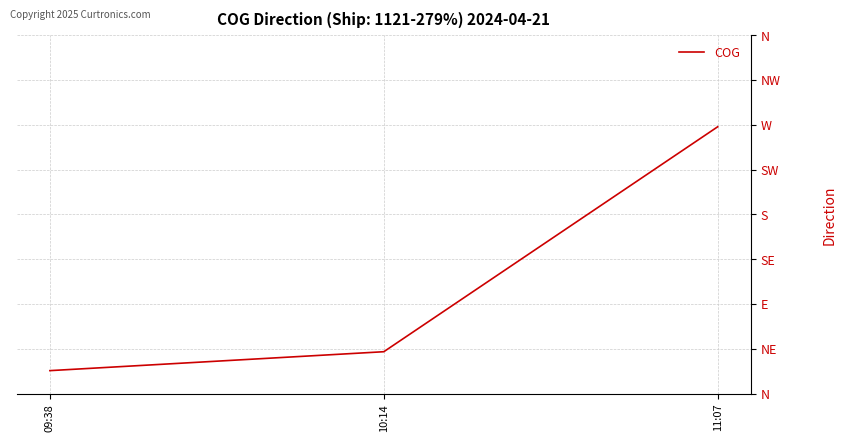

Does the chart display data point markers on the line(s)?

No